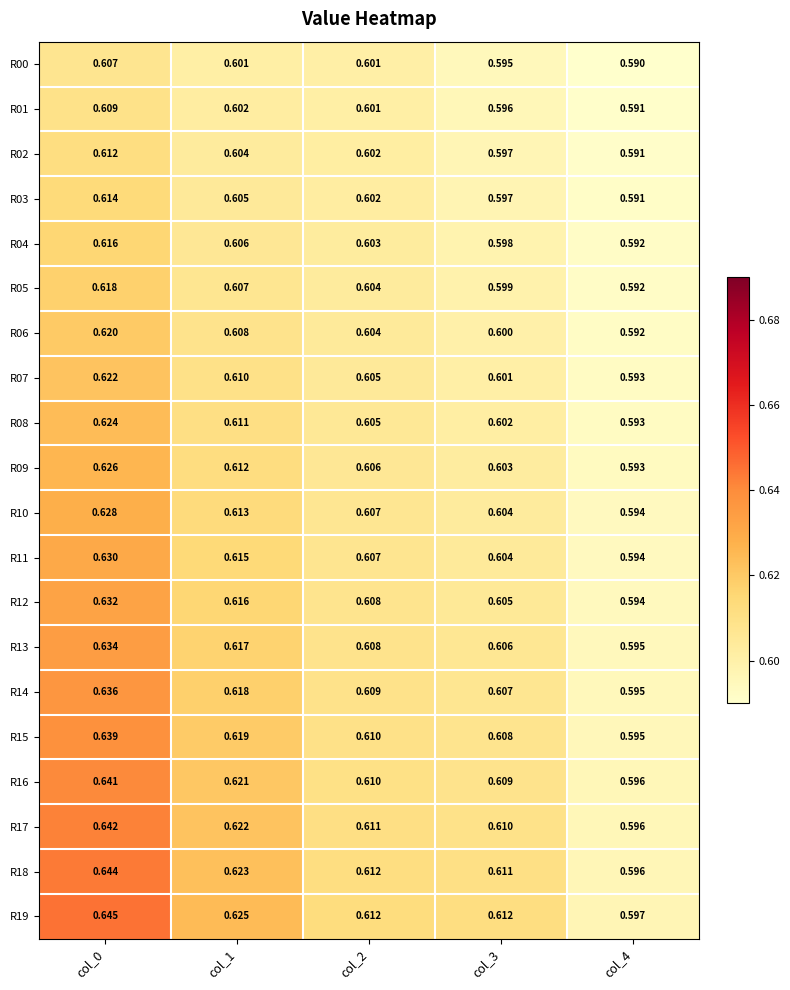

Is the value of R11 at col_3 greater than the value of R05 at col_1?

No